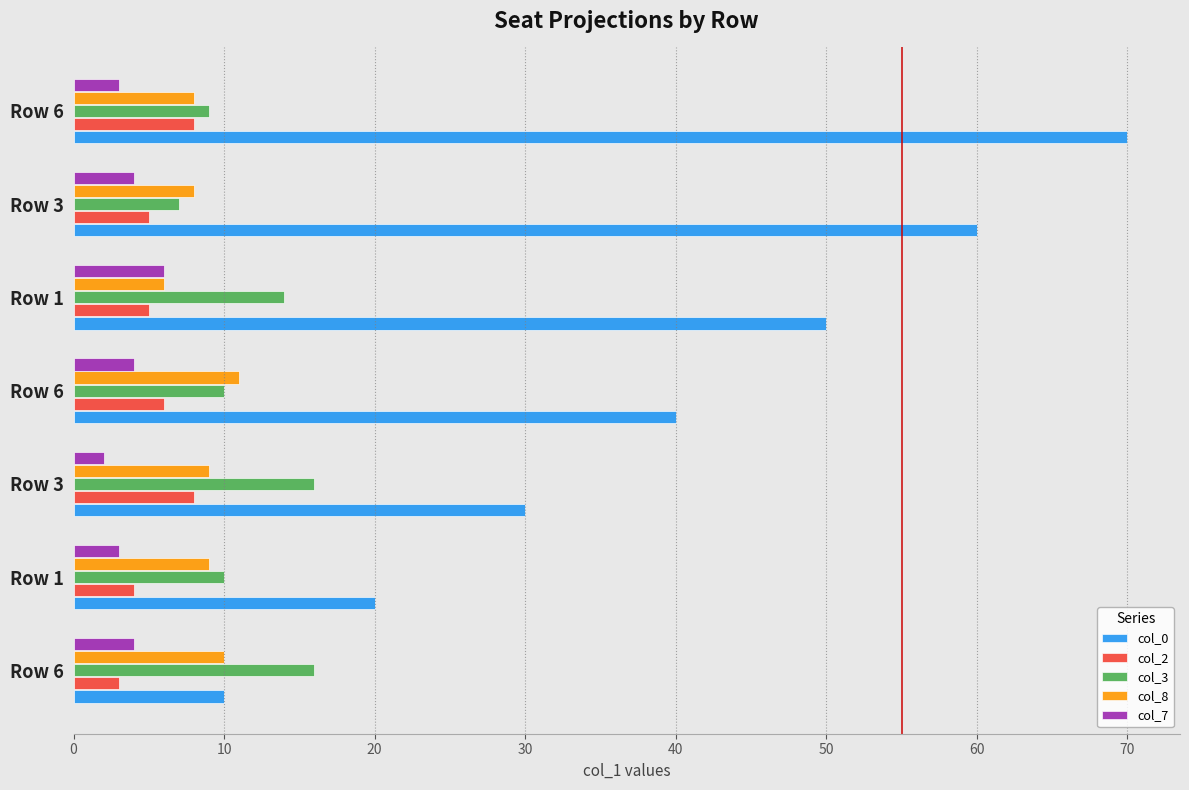

What are all the series names shown in the legend?

col_0, col_2, col_3, col_8, col_7